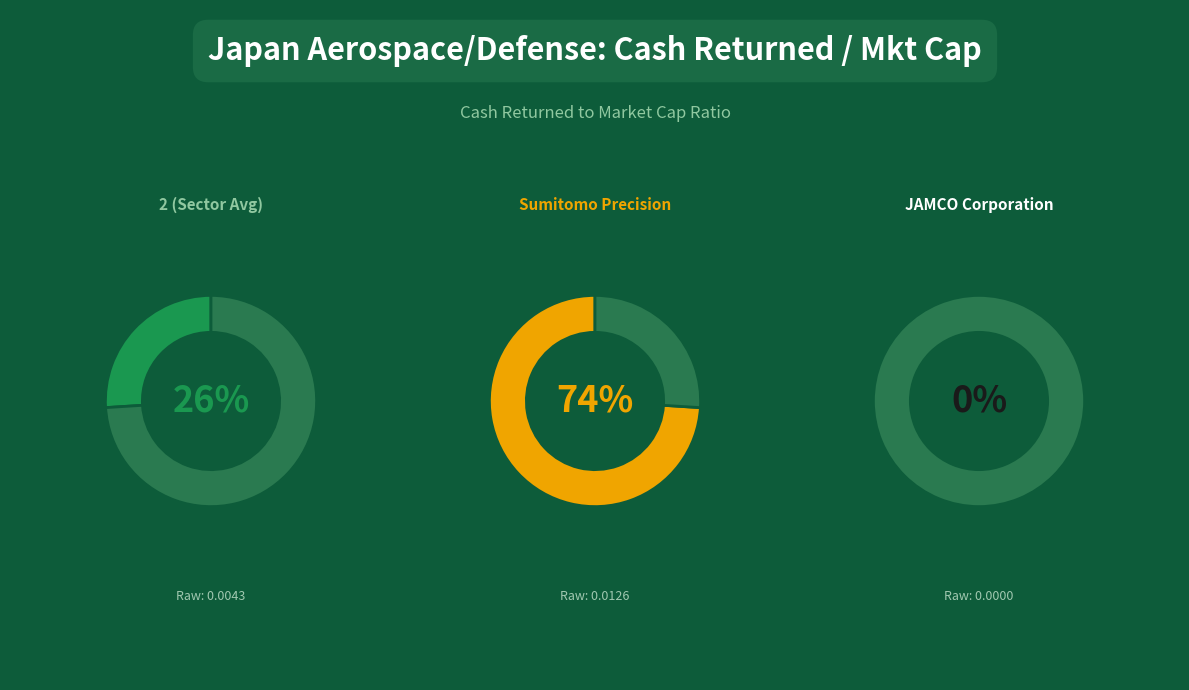

Which has a higher value, 2 or Sumitomo Precision Products Co., Ltd.?

Sumitomo Precision Products Co., Ltd.